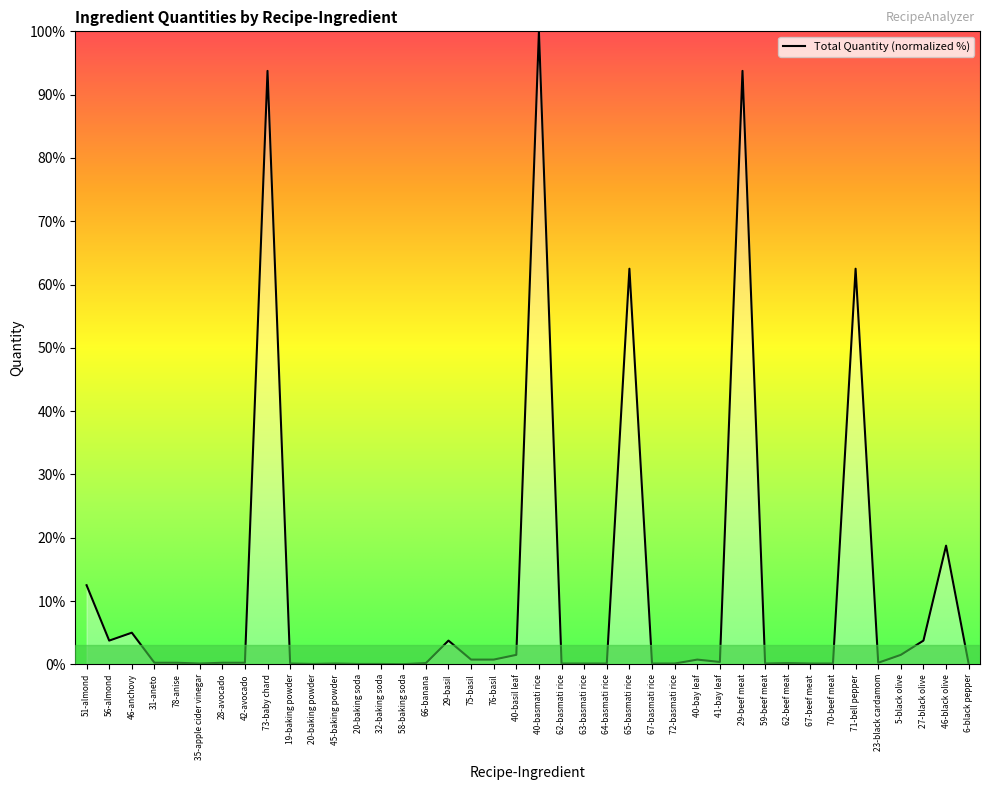

What is the change in value from 51-almond to 71-bell pepper?

+50.0